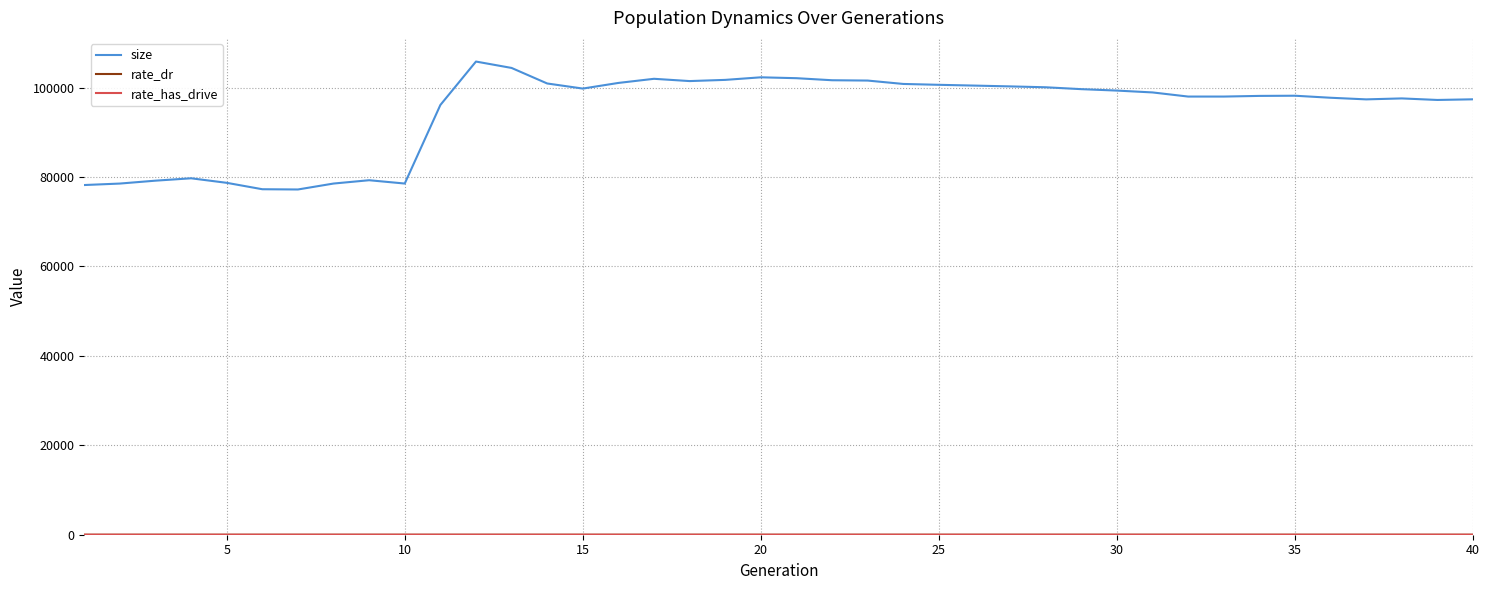

Which series has the largest total across all categories?

size